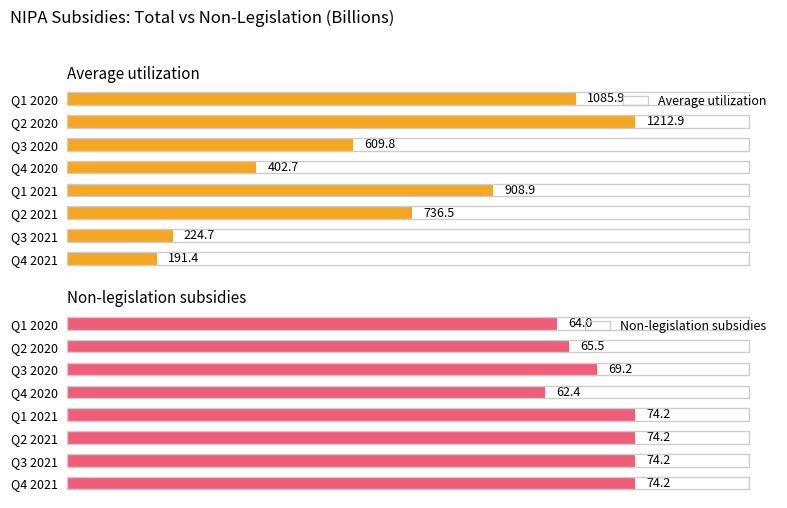

Where is Average utilization nearest to the value 702?

Q2 2021